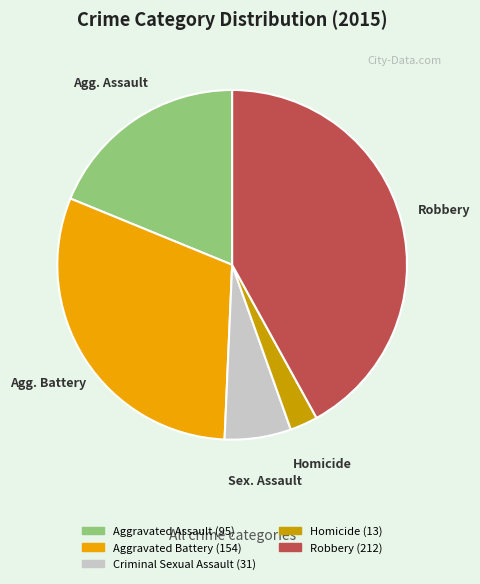

Which has a higher value, Homicide or Criminal Sexual Assault?

Criminal Sexual Assault